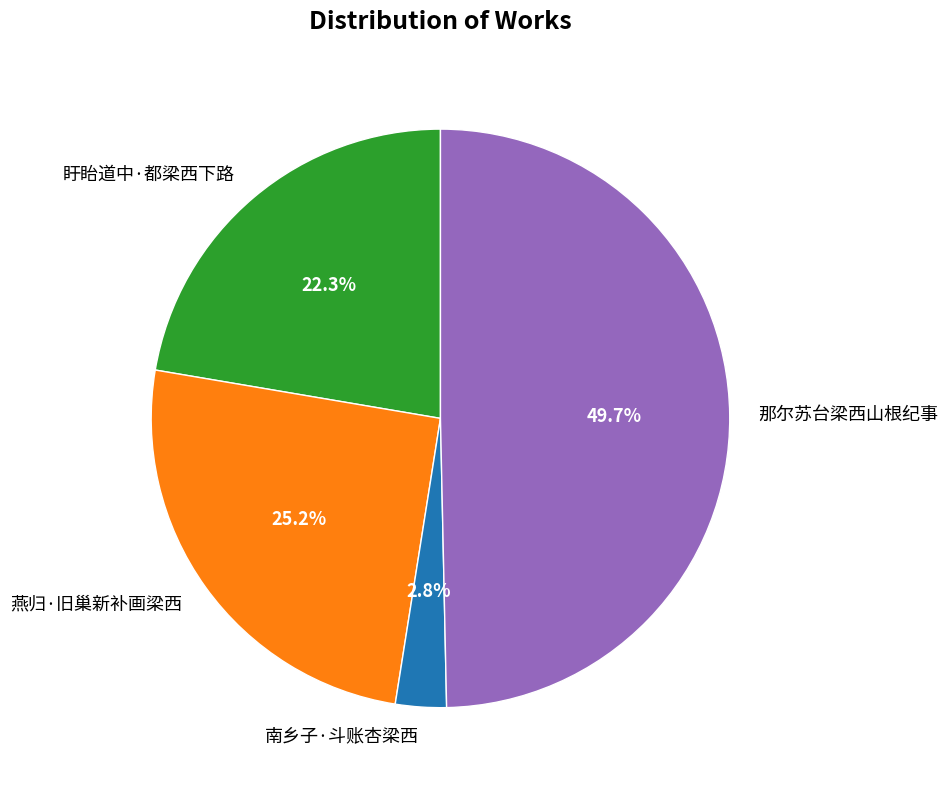

The 南乡子·斗账杏梁西 slice represents 3% of the pie. True or false?

True